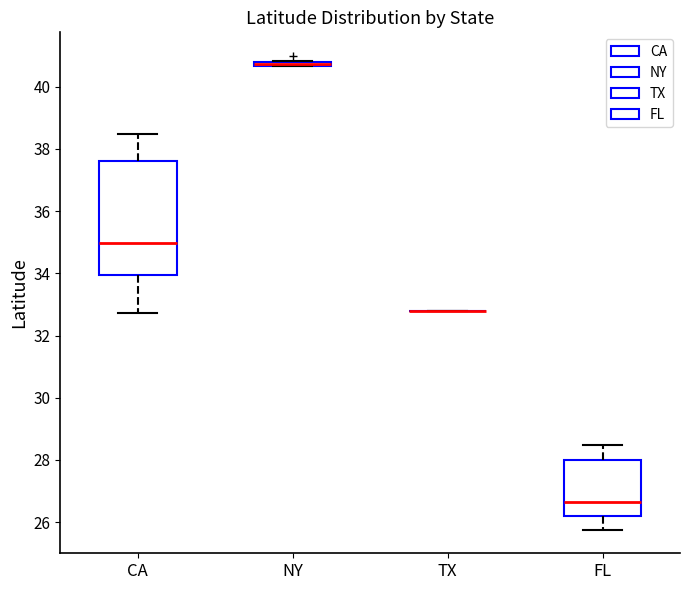

Which box is the tallest, from its lower edge to its upper edge?

CA